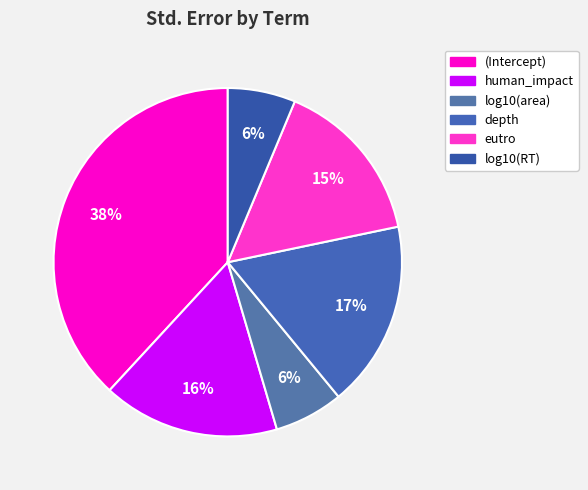

How many segments does this pie chart have?

6